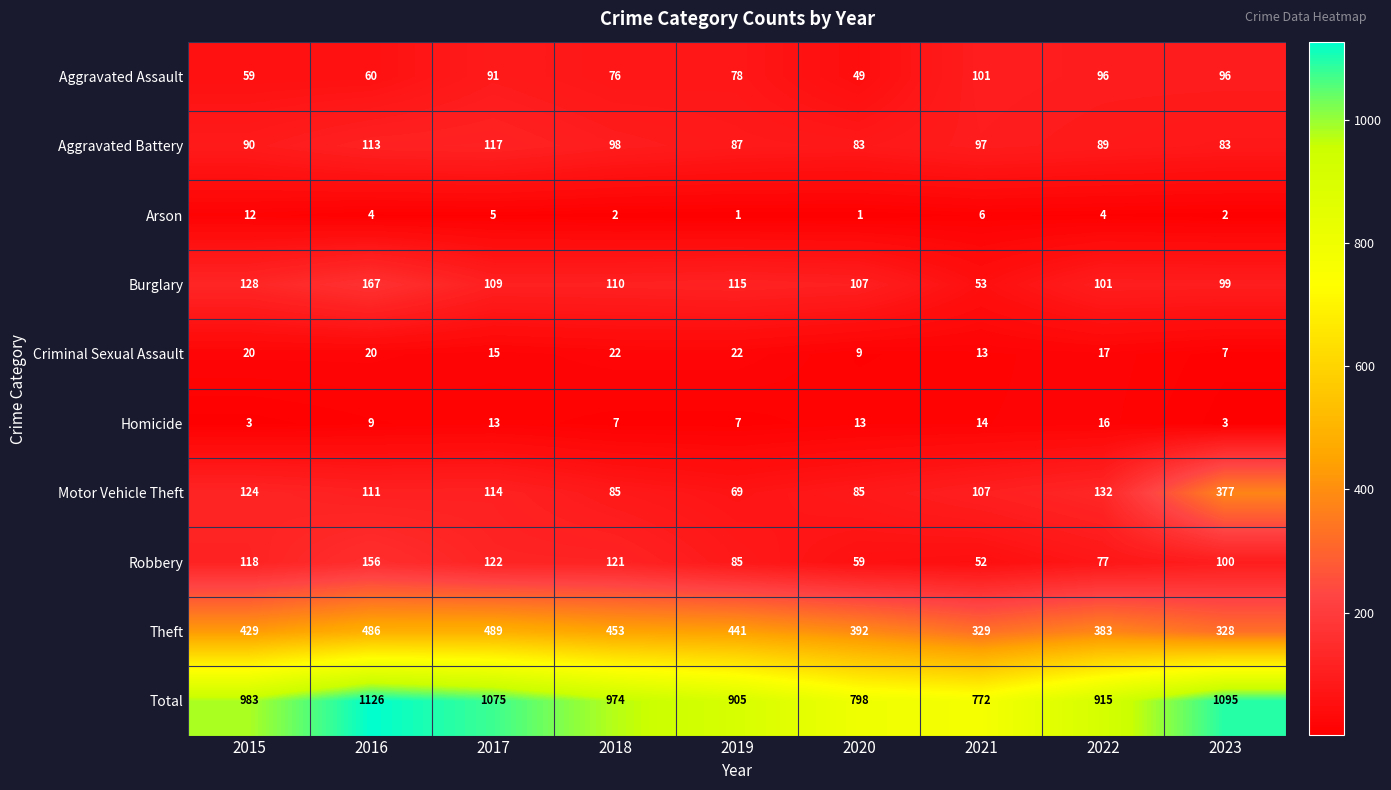

What is the difference between the second highest and second lowest values in the Total series?

297